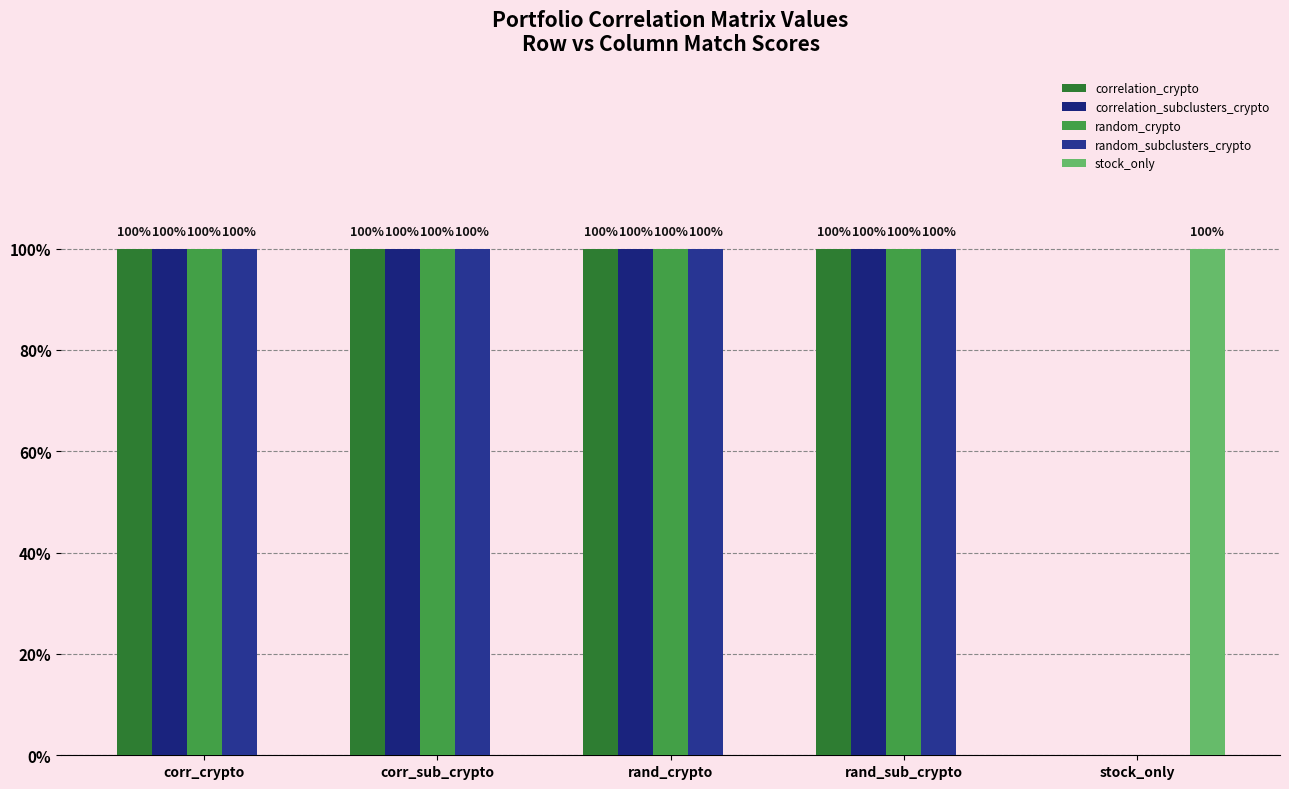

The random_crypto series shows 1 at rand_crypto. True or false?

True